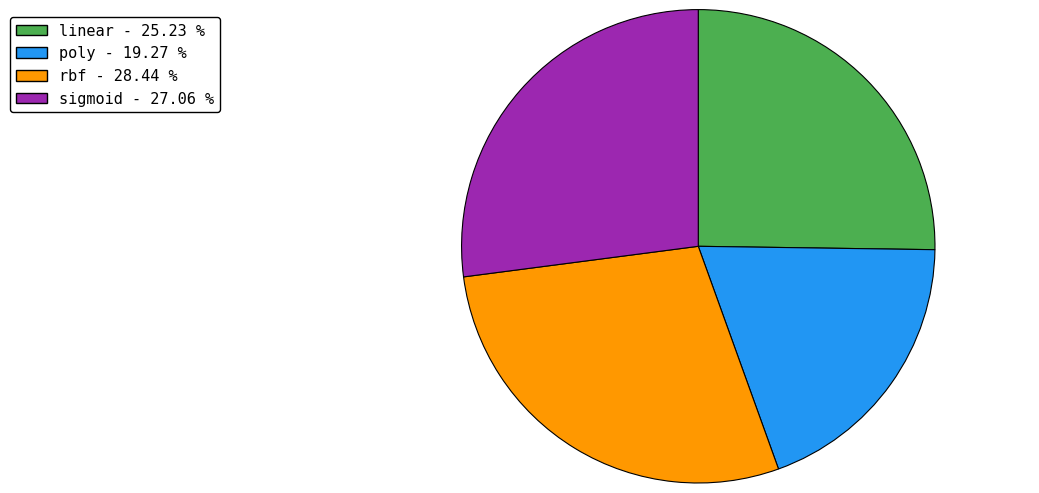

Which slice is the smallest?

poly